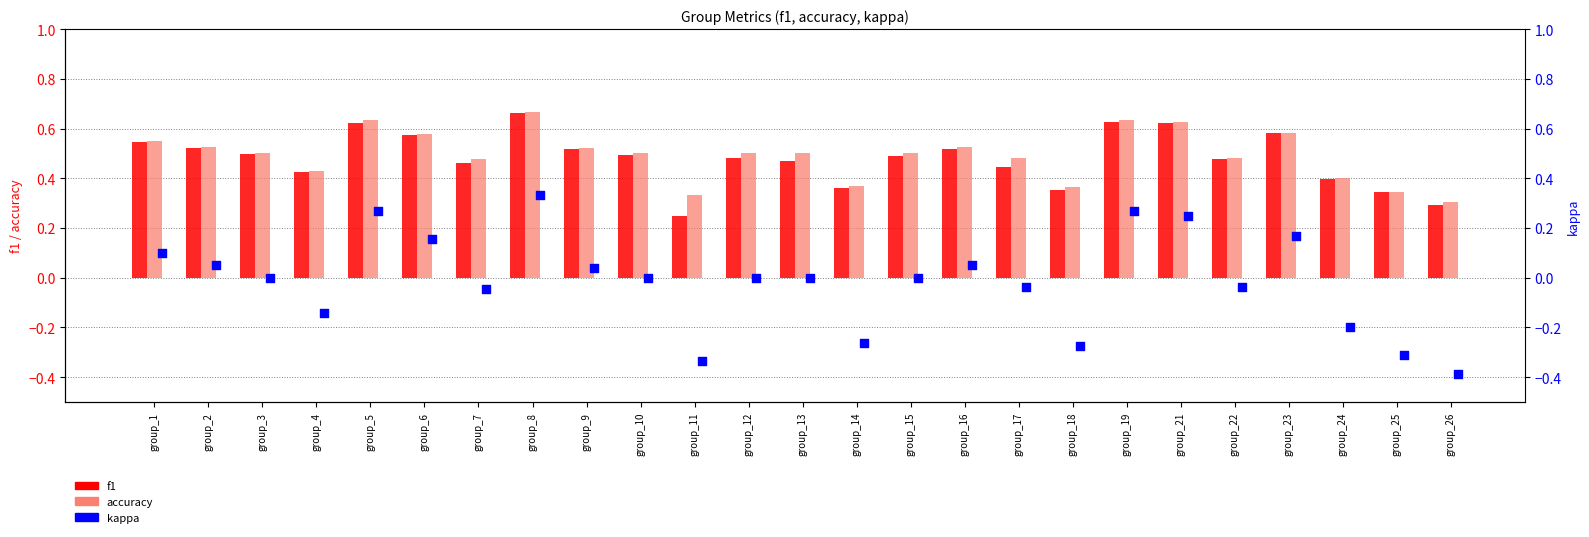

What are all the series names shown in the legend?

f1, accuracy, kappa